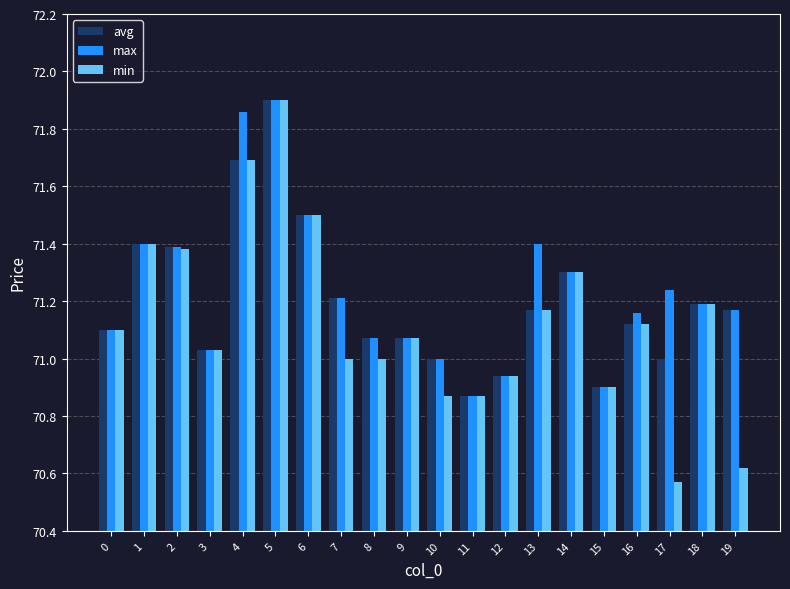

Is the value of min at 11 greater than the value of max at 6?

No